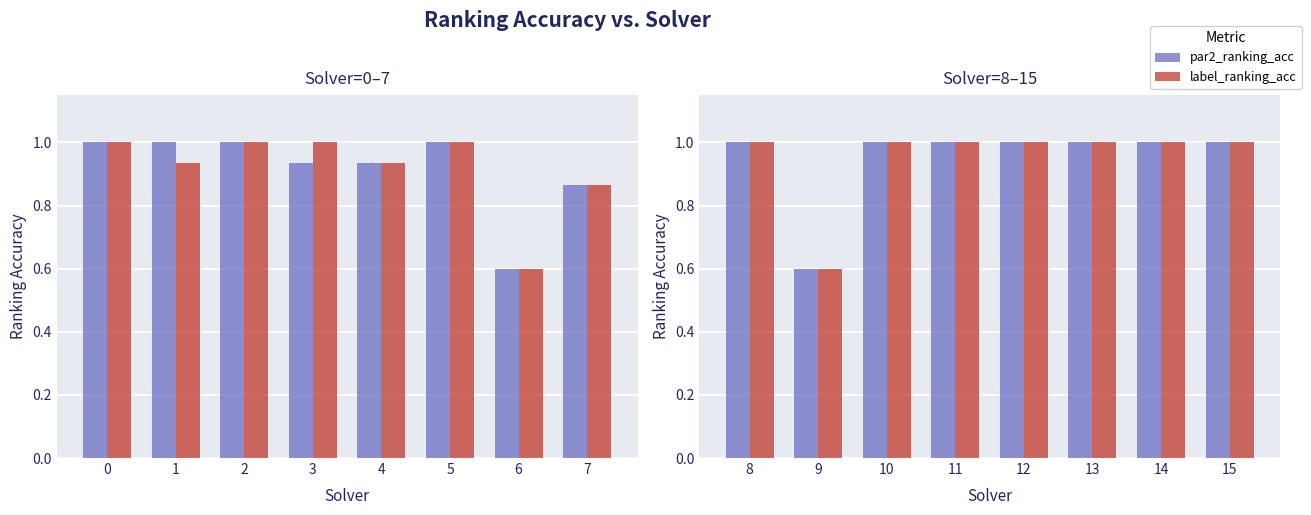

What is the value of the label_ranking_acc bar at the 1st from the left?

1.0